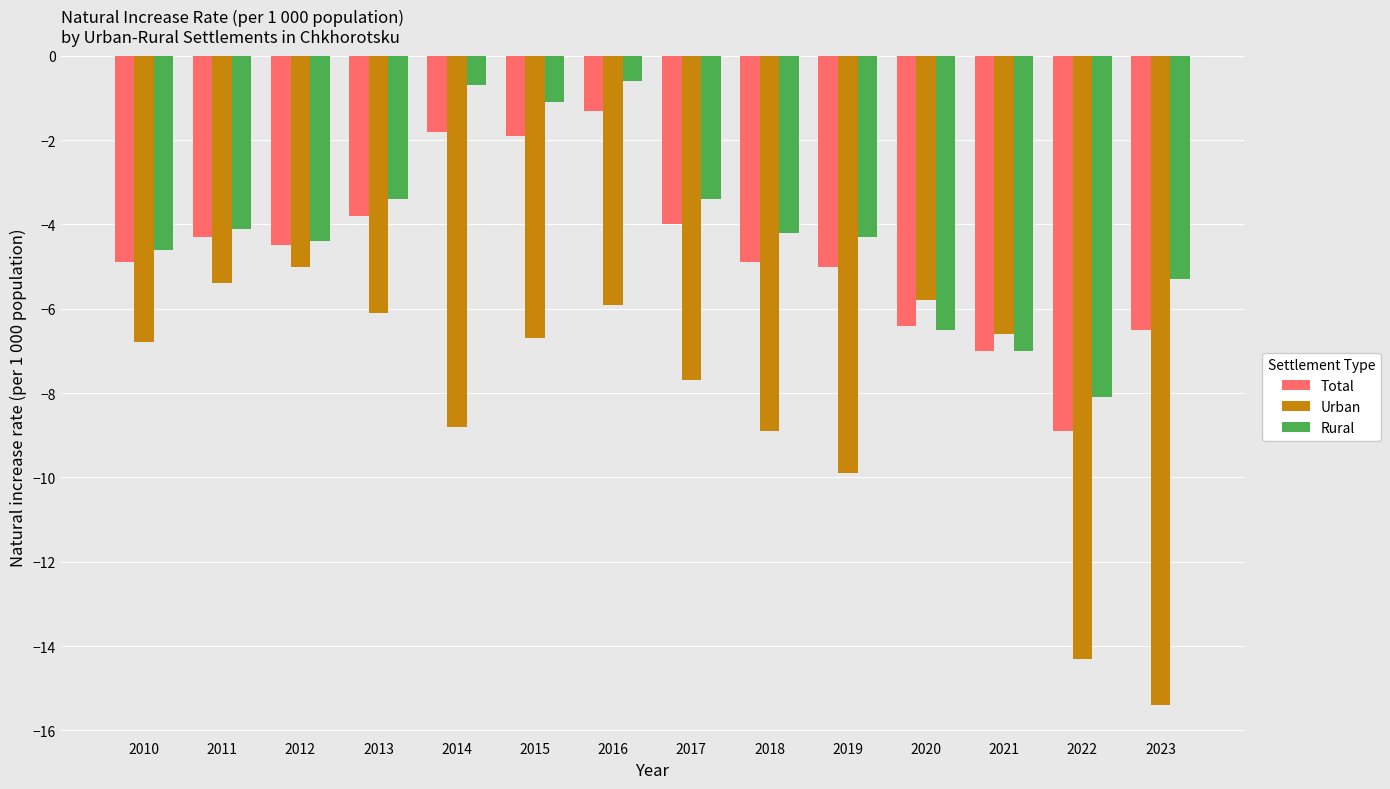

Reading left to right, what are all the values shown in this chart?

Total: 2010=-4.9	2011=-4.3	2012=-4.5	2013=-3.8	2014=-1.8	2015=-1.9	2016=-1.3	2017=-4.0	2018=-4.9	2019=-5.0	2020=-6.4	2021=-7.0	2022=-8.9	2023=-6.5
Urban: 2010=-6.8	2011=-5.4	2012=-5.0	2013=-6.1	2014=-8.8	2015=-6.7	2016=-5.9	2017=-7.7	2018=-8.9	2019=-9.9	2020=-5.8	2021=-6.6	2022=-14.3	2023=-15.4
Rural: 2010=-4.6	2011=-4.1	2012=-4.4	2013=-3.4	2014=-0.7	2015=-1.1	2016=-0.6	2017=-3.4	2018=-4.2	2019=-4.3	2020=-6.5	2021=-7.0	2022=-8.1	2023=-5.3